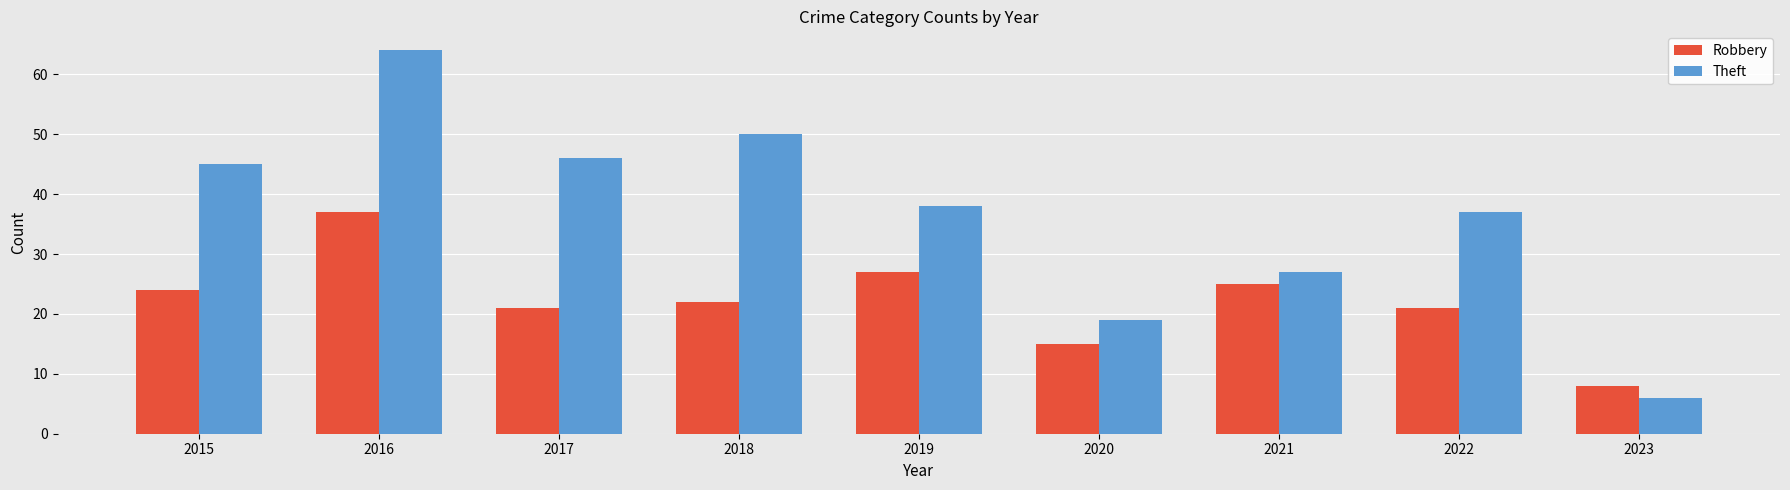

Rank the series by their maximum value, from lowest to highest.

Robbery, Theft